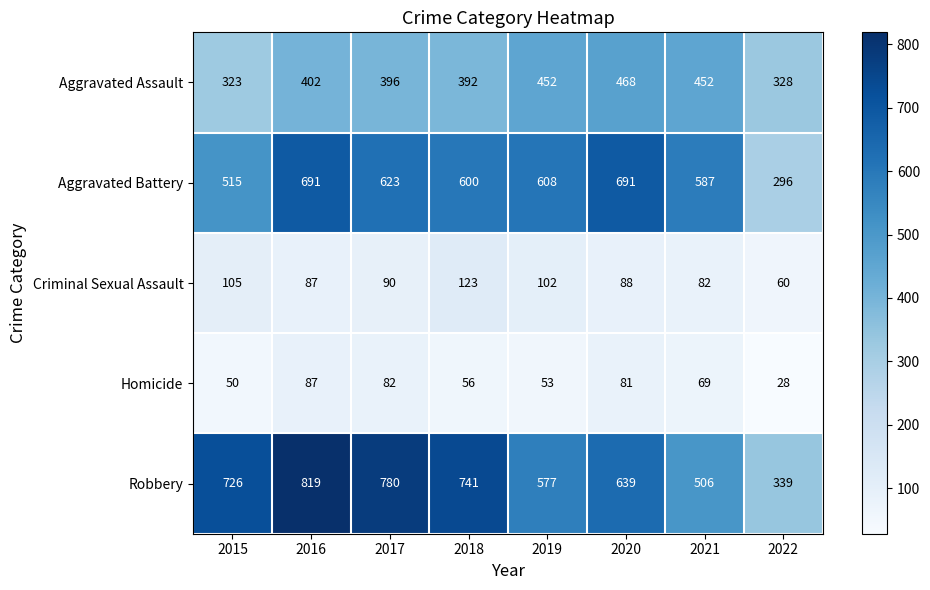

At how many categories does at least one series exceed 752?

2